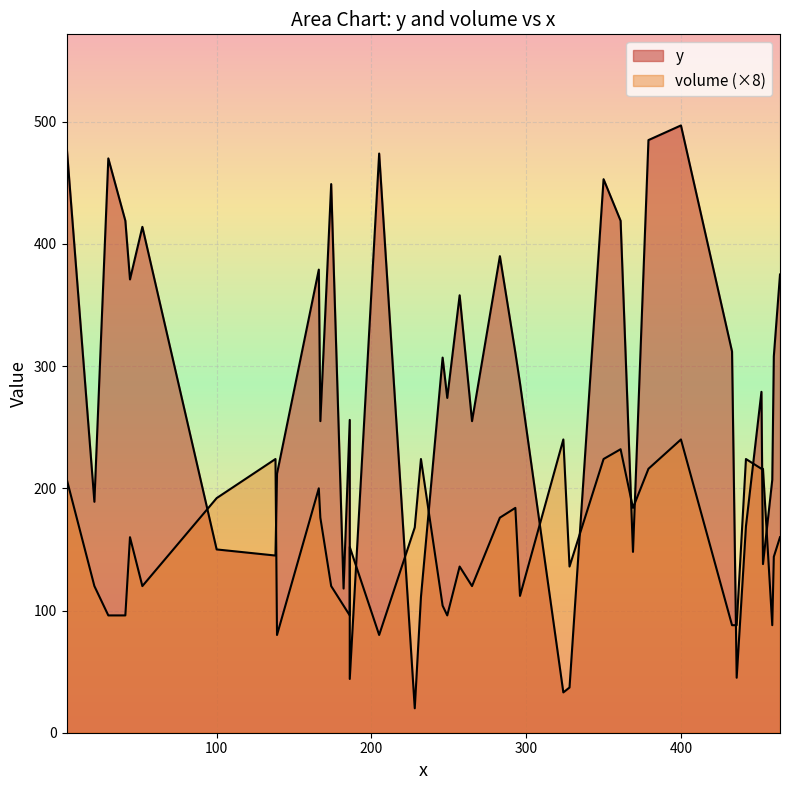

Where does the volume series first go above 20?

2